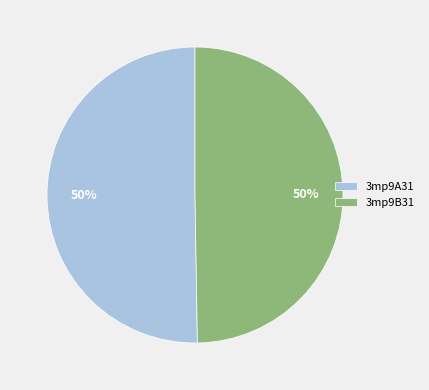

What is the ratio of the value at 3mp9A31 to the value at 3mp9B31?

1.0